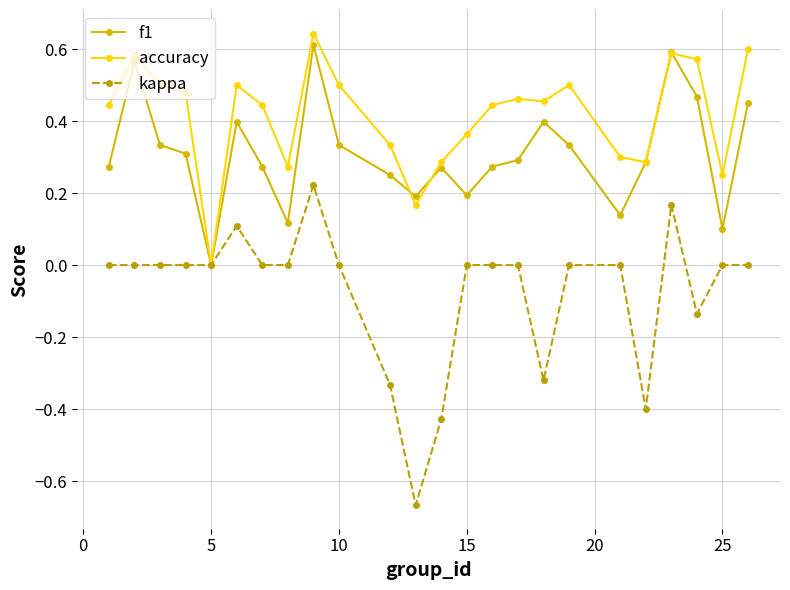

Which series has the largest total across all categories?

accuracy